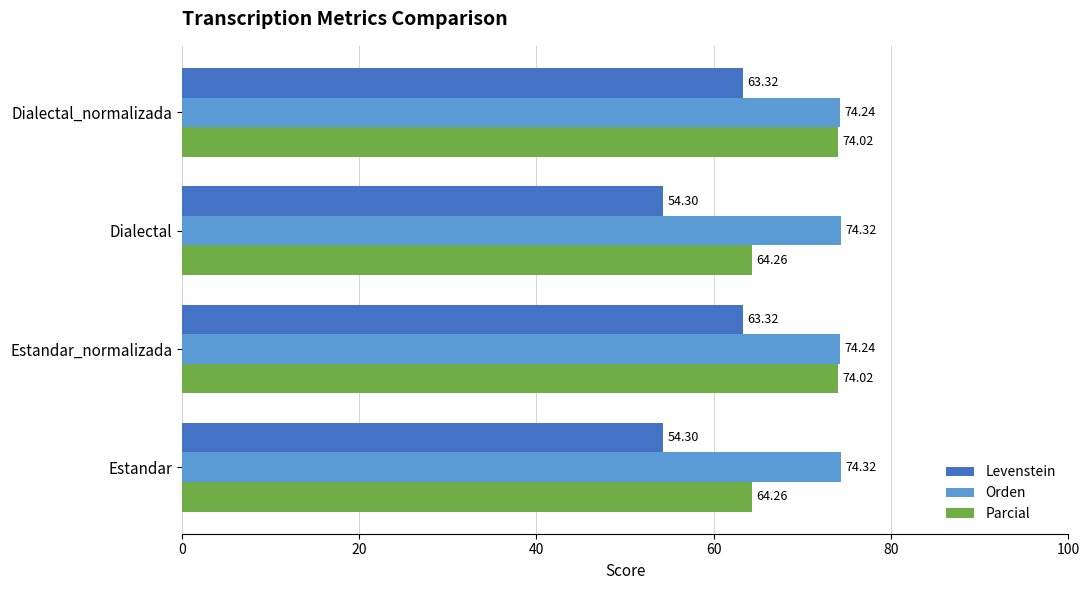

What is the sum of all Orden values?

297.1